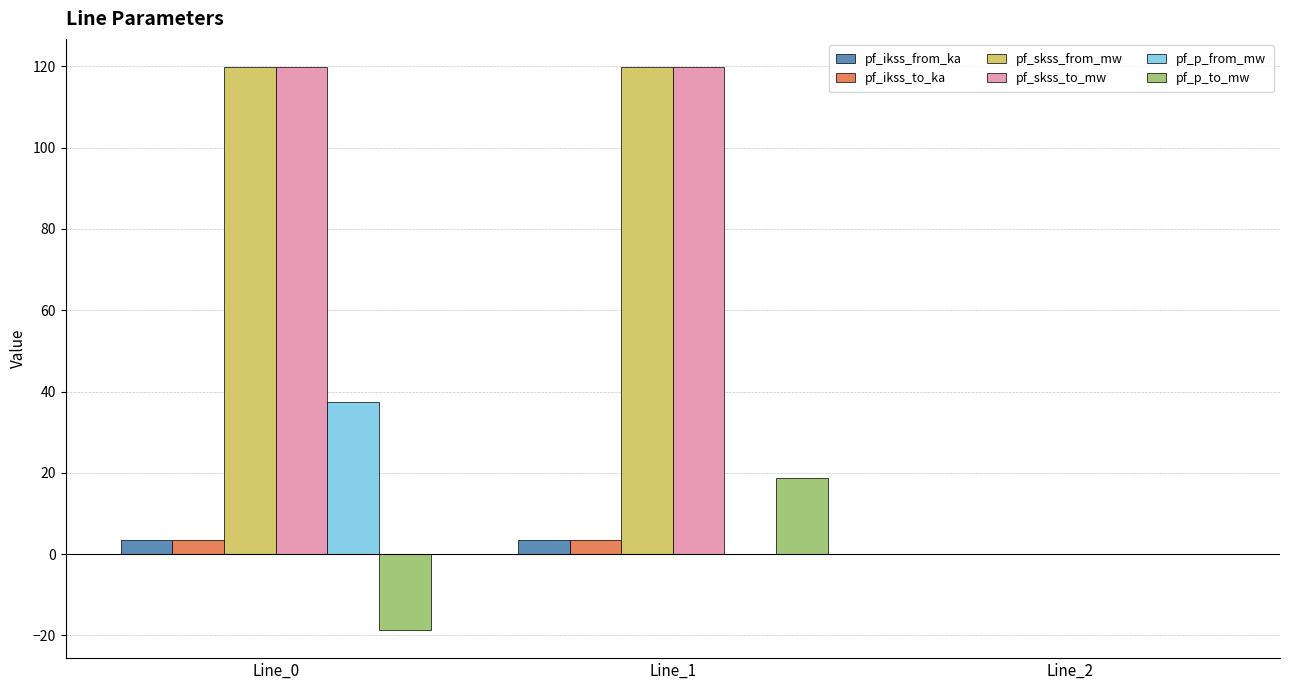

Is it true that pf_p_from_mw equals 37.3 at Line_0?

True